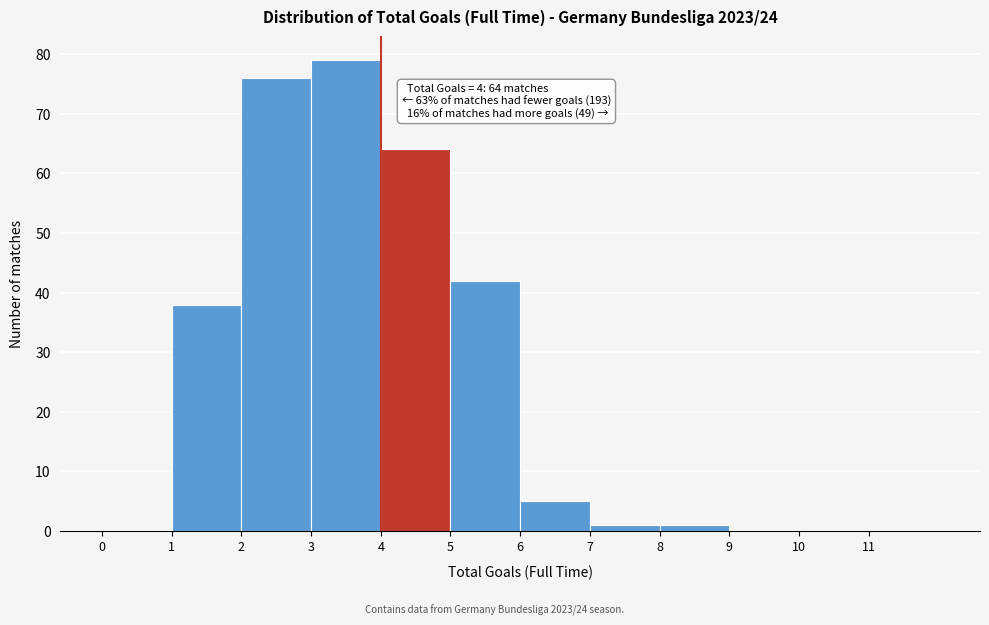

Which range on the x-axis has the tallest bar?

3 to 4